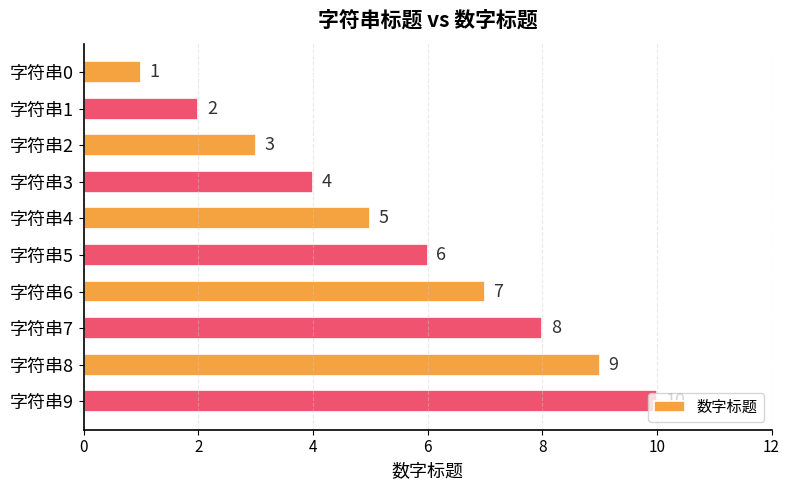

The value at 字符串7 is 8. True or false?

True